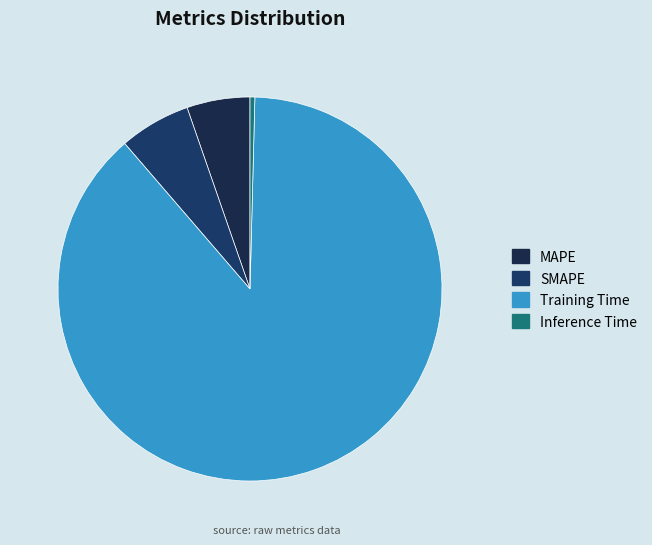

Do MAPE and Training Time together represent more than half of the pie?

Yes